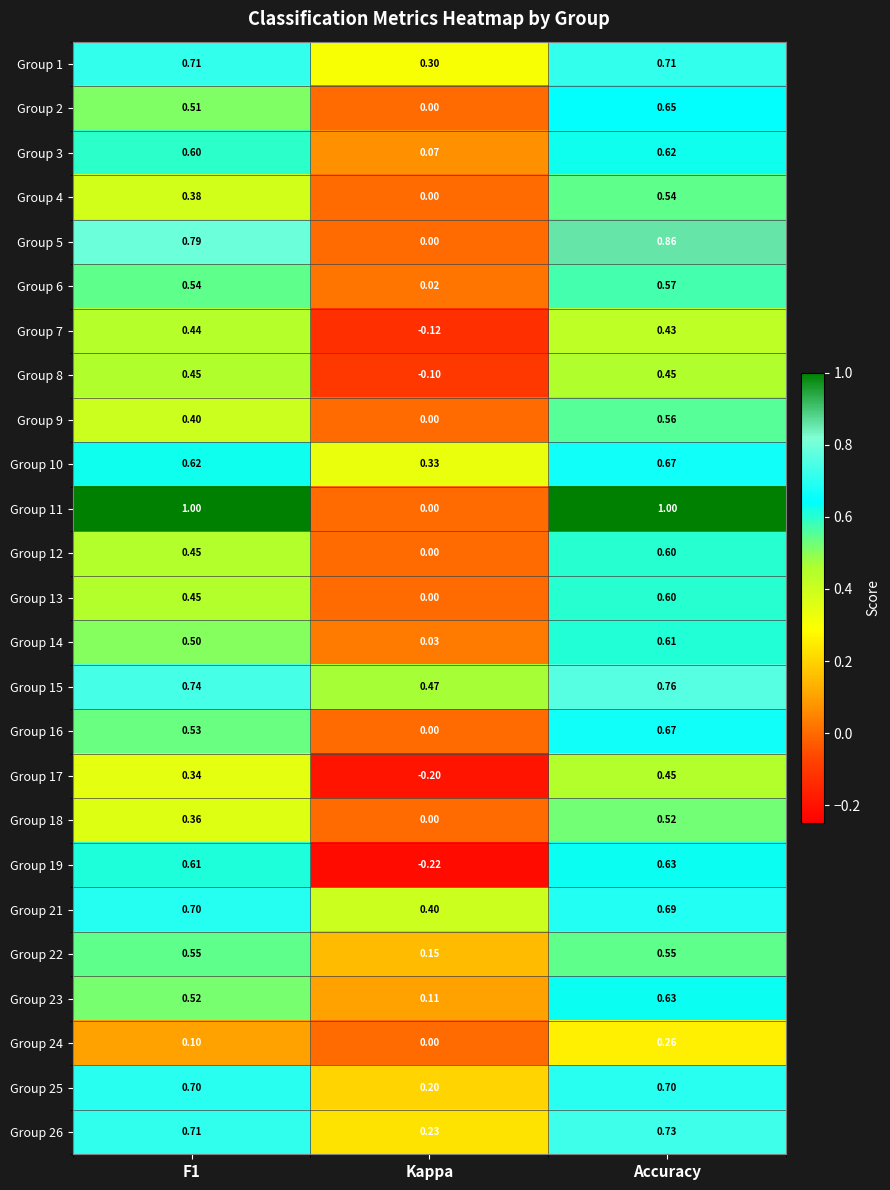

At which label is Group 9 closest to 0?

Kappa